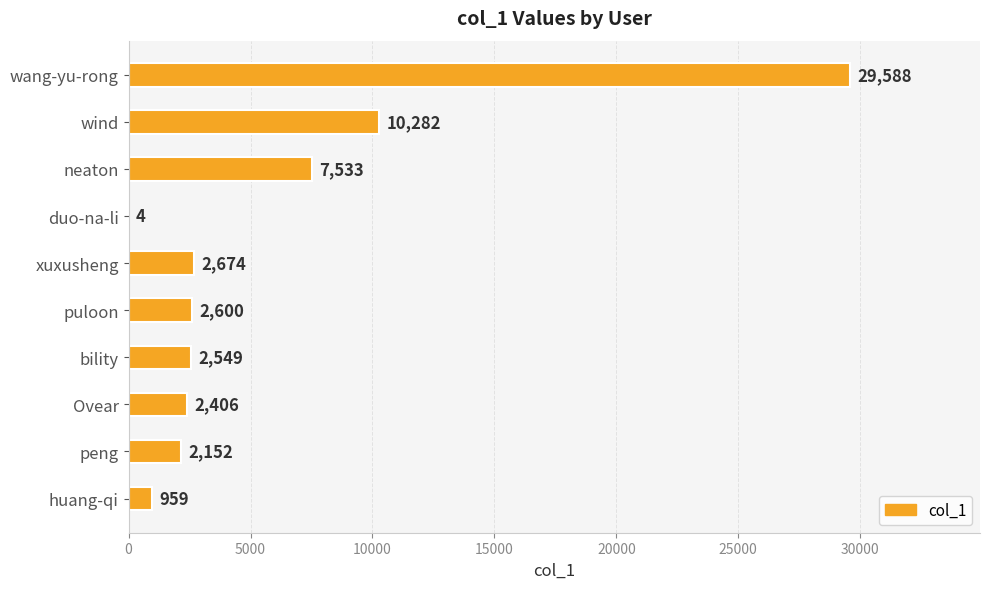

The value at wang-yu-rong is 29588. True or false?

True